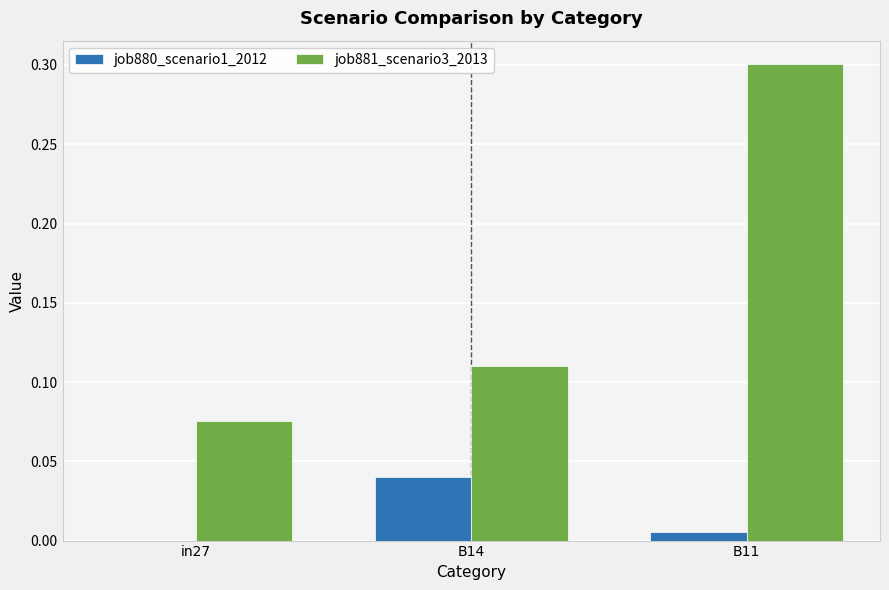

Between in27 and B14, which series saw the biggest shift?

job880_scenario1_2012